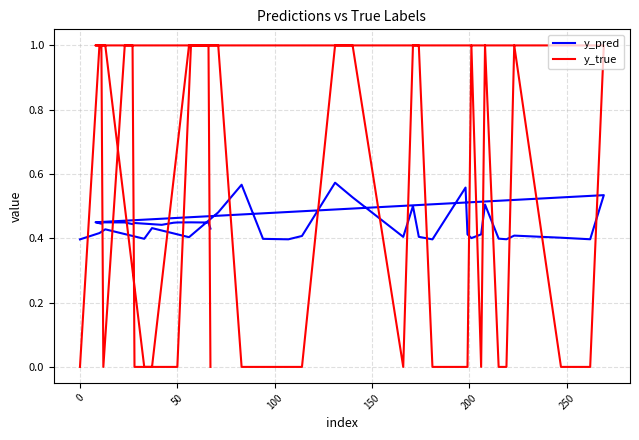

Which series has the largest range (max minus min)?

y_true